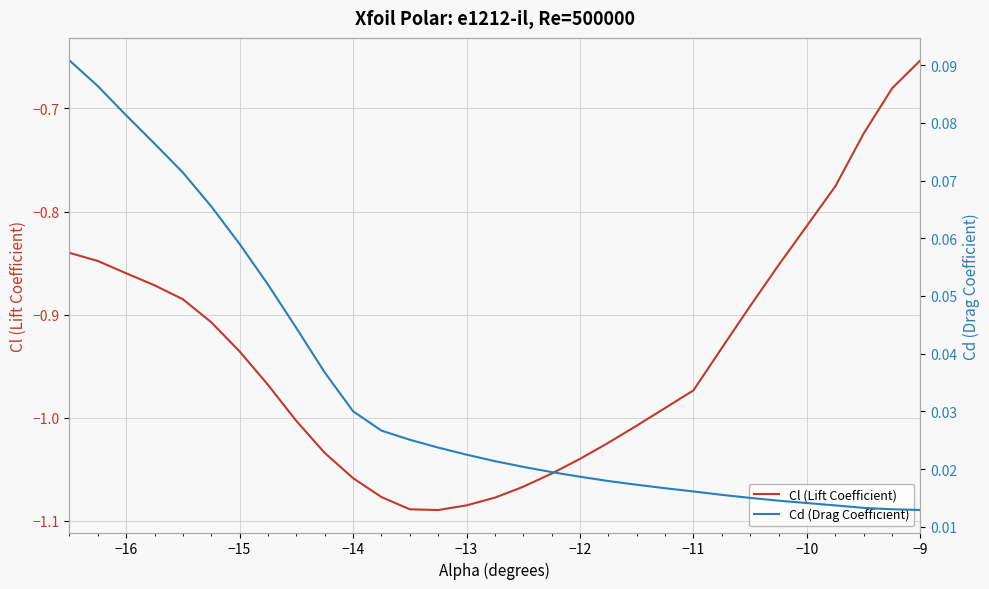

How many lines are shown in the chart?

2